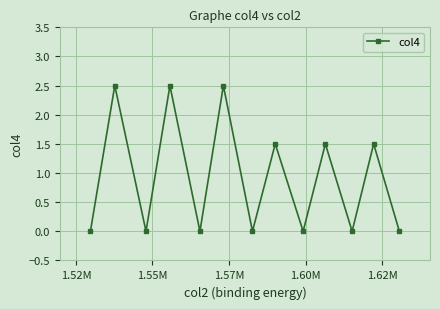

What is the greatest value displayed?

2.5